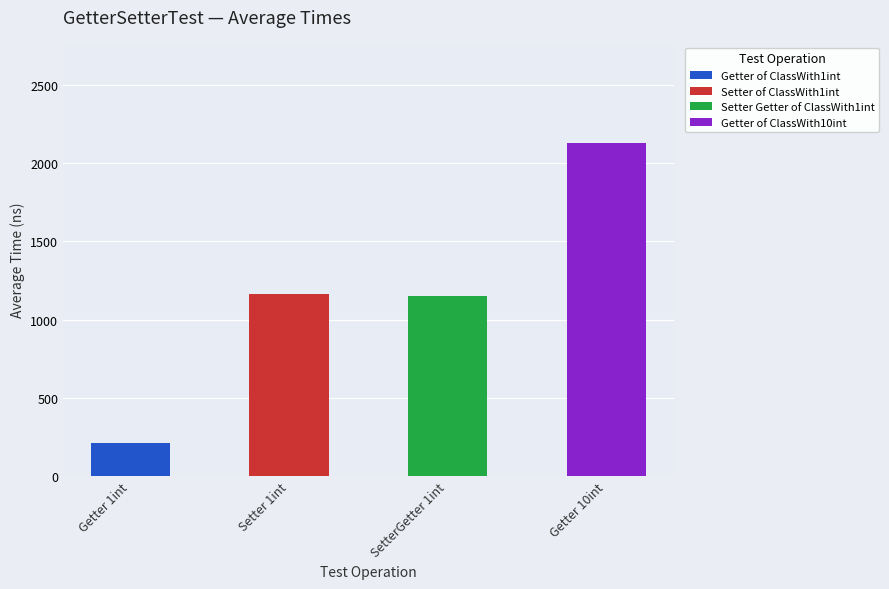

How many bars are there in total?

4